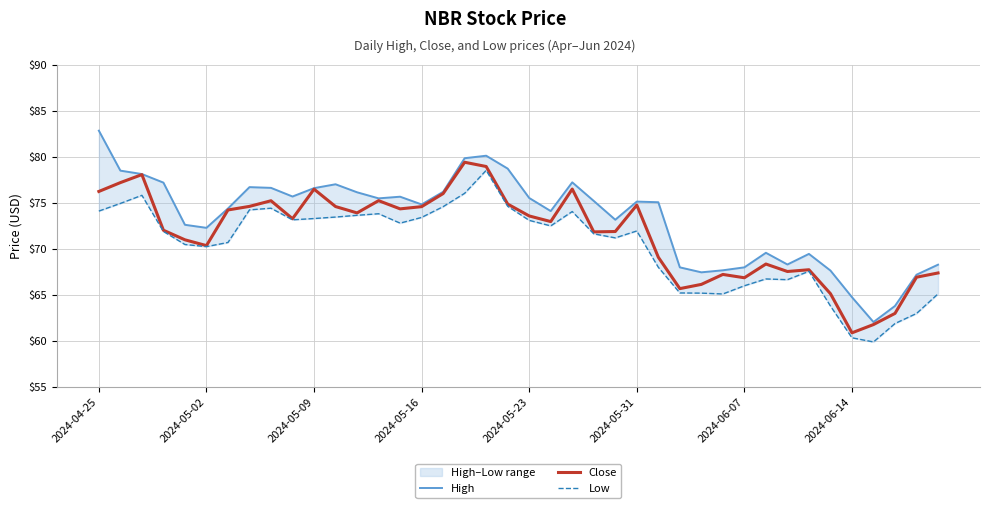

Reading left to right, transcribe all the data shown in this chart.

High: 82.8	78.5	78.1	77.2	72.6	72.3	74.4	76.7	76.6	75.7	76.6	77.0	76.2	75.5	75.7	74.8	76.2	79.8	80.1	78.7	75.5	74.1	77.2	75.2	73.2	75.1	75.1	68.0	67.5	67.7	68.0	69.6	68.3	69.5	67.7	64.8	62.1	63.8	67.2	68.3
Close: 76.2	77.2	78.1	72.0	71.0	70.4	74.2	74.6	75.2	73.3	76.5	74.6	73.9	75.2	74.3	74.6	76.0	79.4	78.9	74.9	73.6	73.0	76.5	71.8	71.9	74.8	69.1	65.7	66.2	67.2	66.9	68.4	67.6	67.7	65.1	60.9	61.8	63.0	66.9	67.4
Low: 74.1	74.9	75.8	71.9	70.5	70.2	70.7	74.2	74.4	73.2	73.3	73.5	73.7	73.8	72.8	73.4	74.6	76.0	78.5	74.6	73.1	72.5	74.1	71.6	71.2	71.9	68.0	65.2	65.2	65.1	66.0	66.7	66.7	67.6	63.8	60.3	59.9	61.9	63.0	65.1